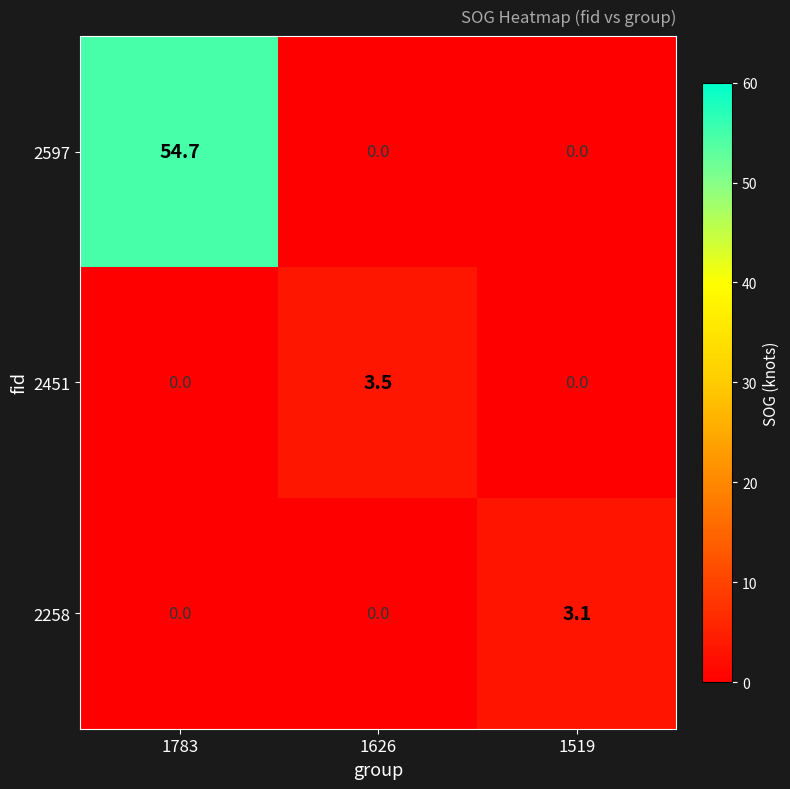

The value of 2258 at 1783 is 1.4. True or false?

False